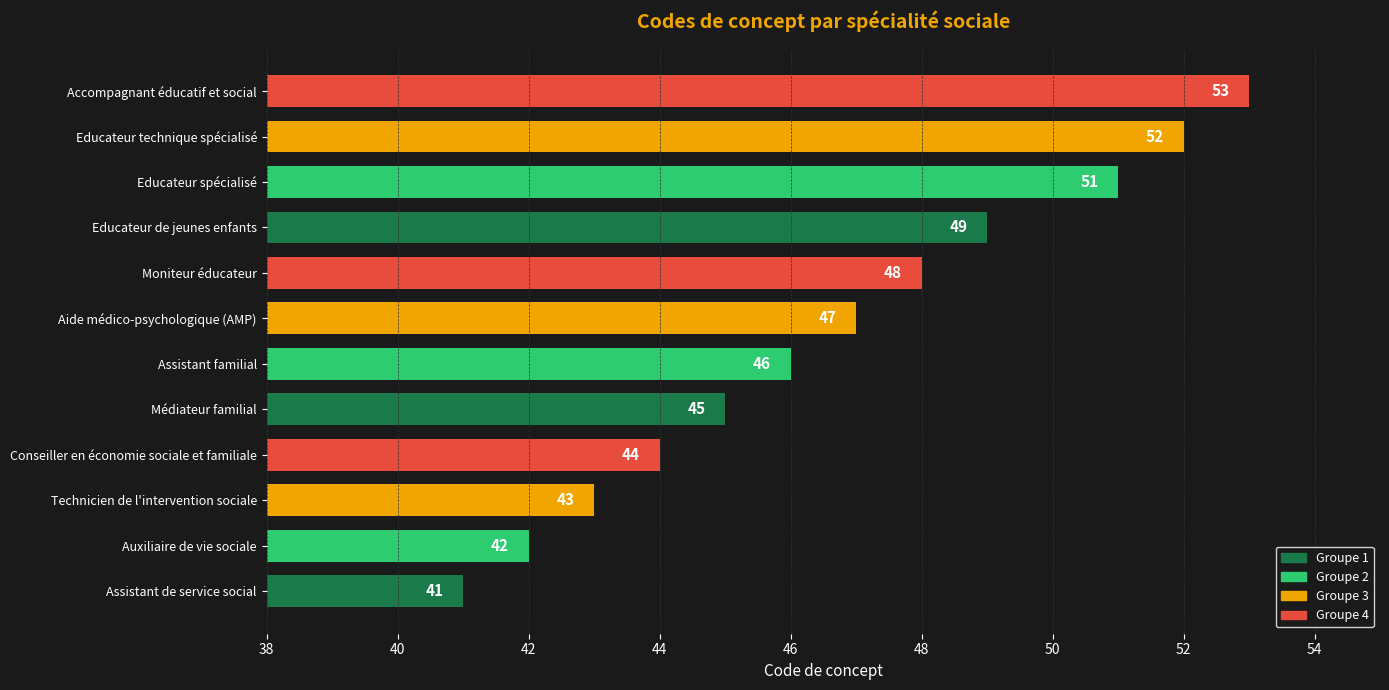

What is the minimum value shown in the chart?

41